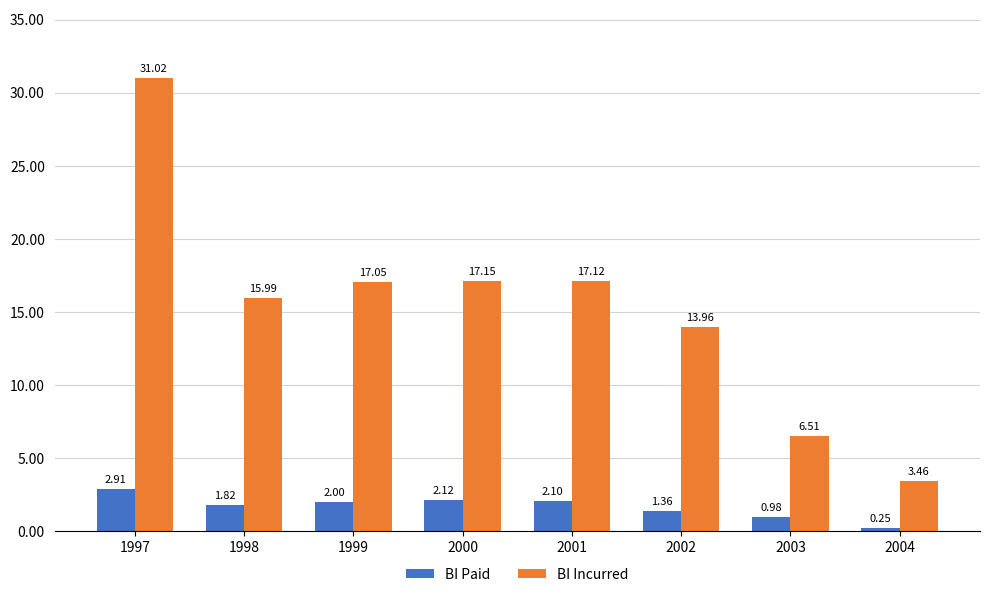

What are all the series names shown in the legend?

BI Paid, BI Incurred